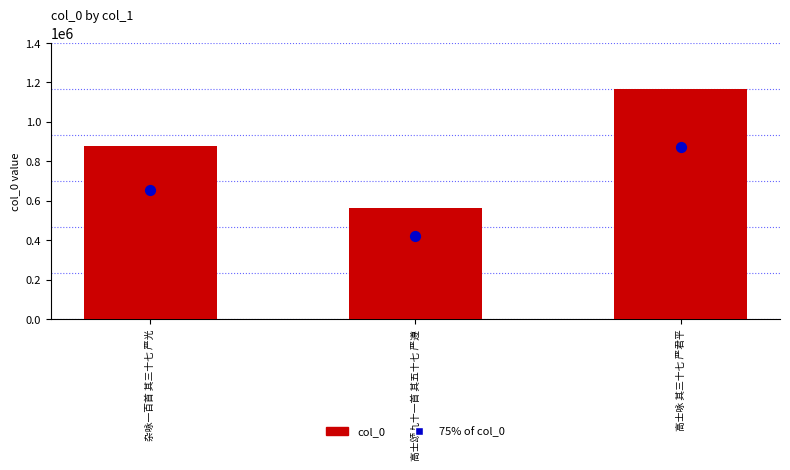

What is the total value across all series at 杂咏一百首 其三十七 严光?

1531388.2